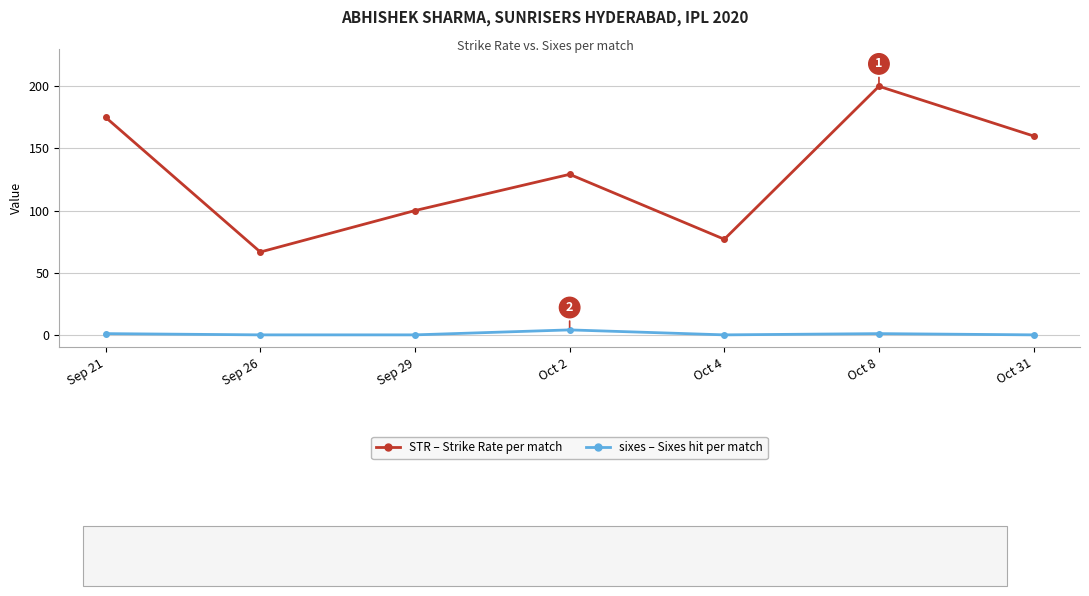

What is the label of the 1st point from the right?

Oct 31